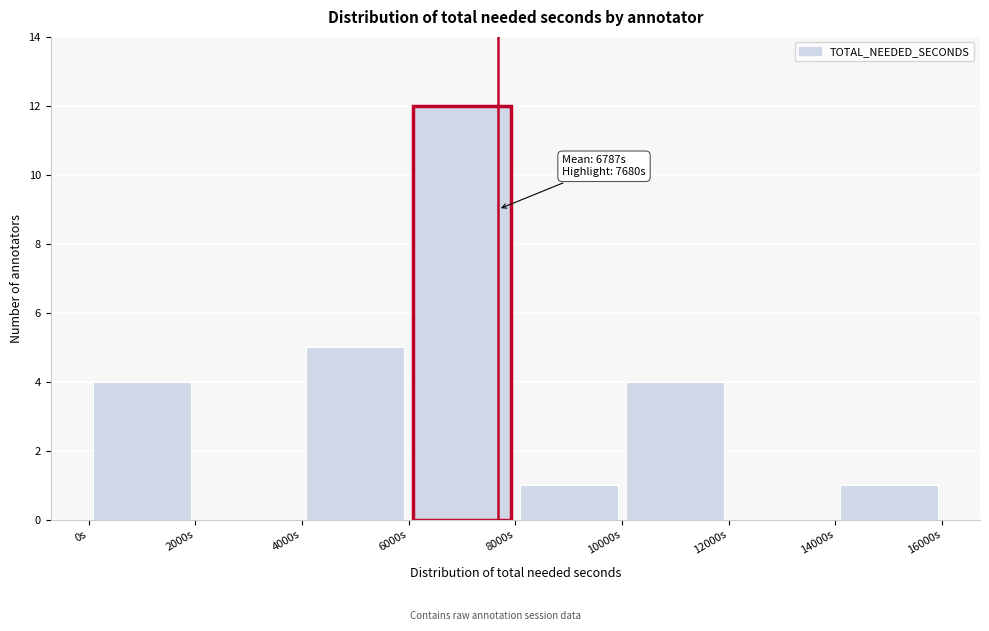

Which range on the x-axis has the tallest bar?

6000 to 8000